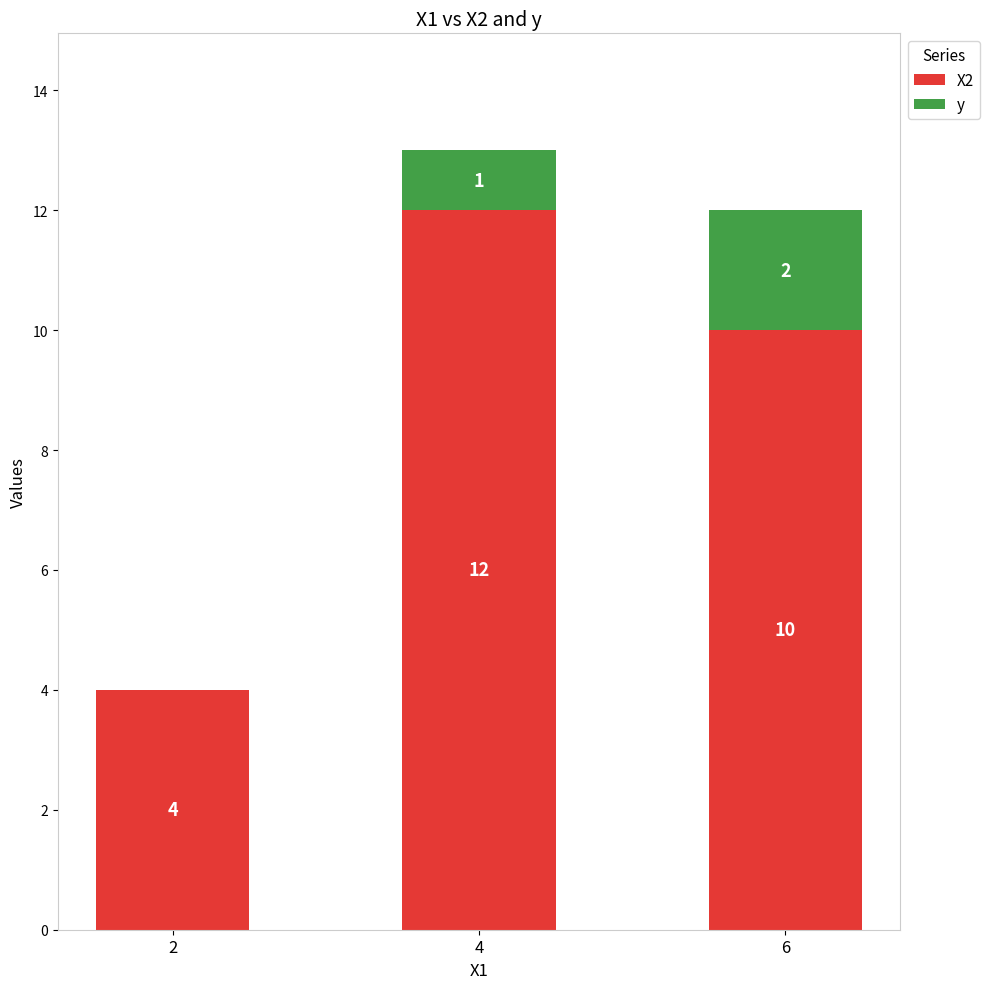

Reading left to right, list the values for the X2 series.

2=4	4=12	6=10